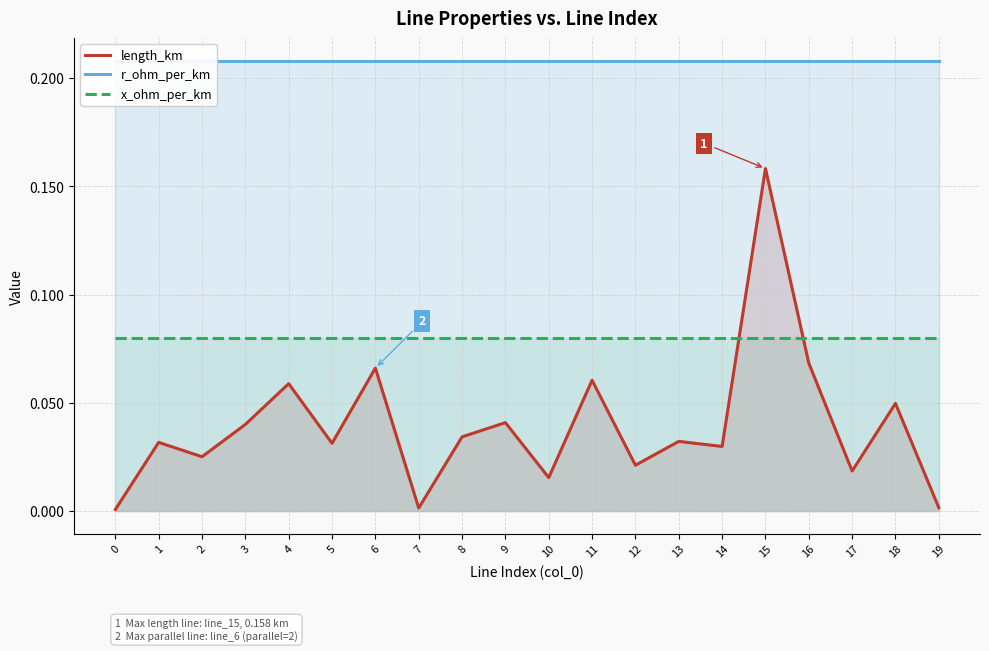

What are all the series names shown in the legend?

length_km, r_ohm_per_km, x_ohm_per_km